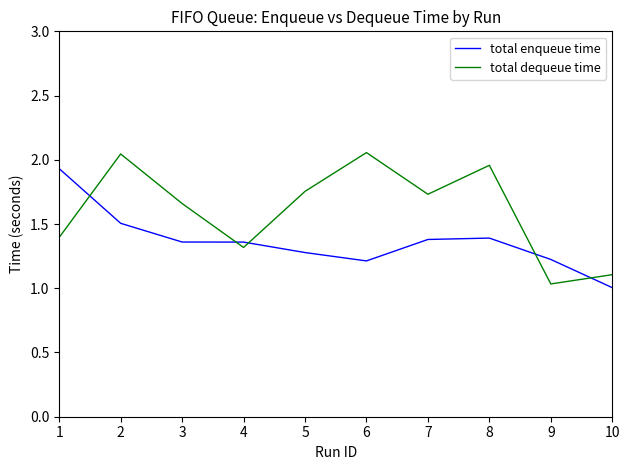

In total dequeue time, how many points are higher than both neighbors (excluding endpoints)?

3